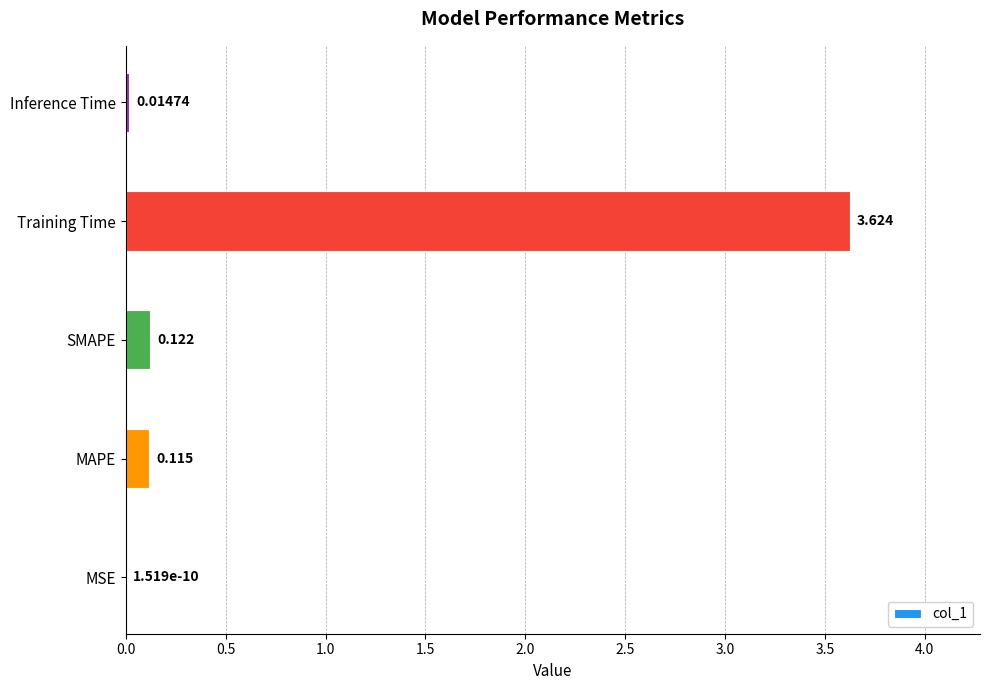

At which category does the chart reach its peak across all series?

Training Time